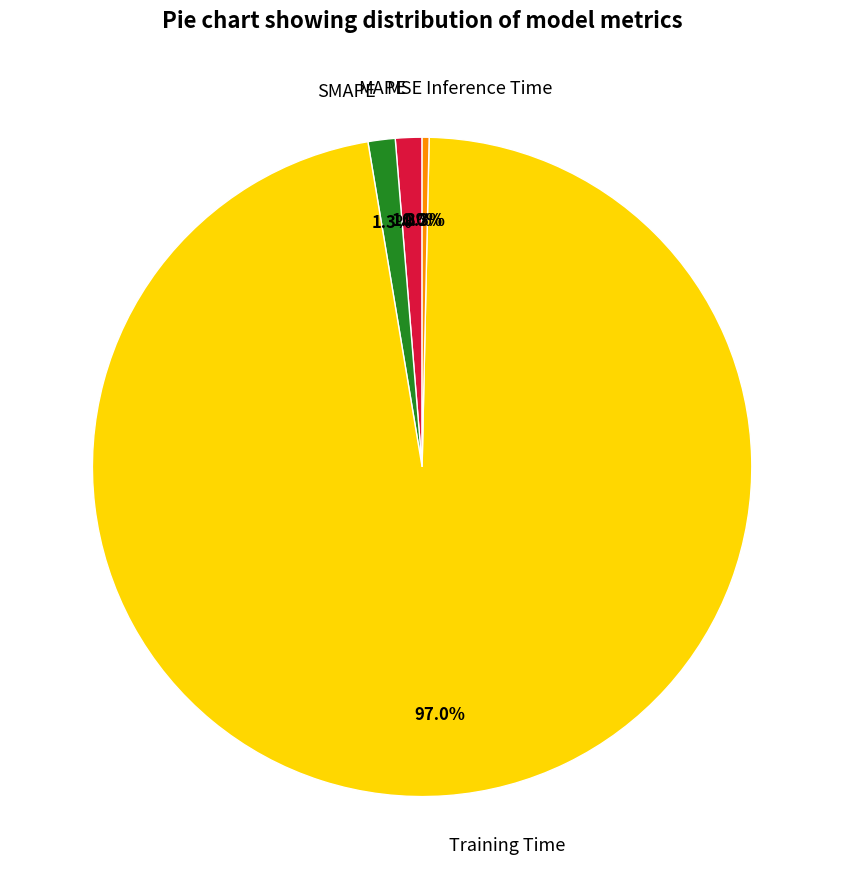

Between Inference Time and Training Time, which is larger?

Training Time